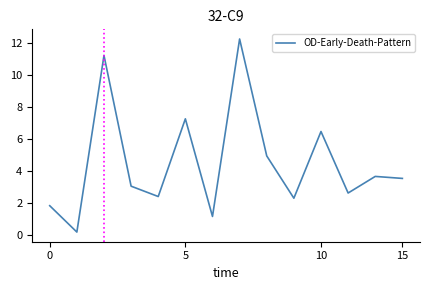

What is the maximum value shown in the chart?

12.3